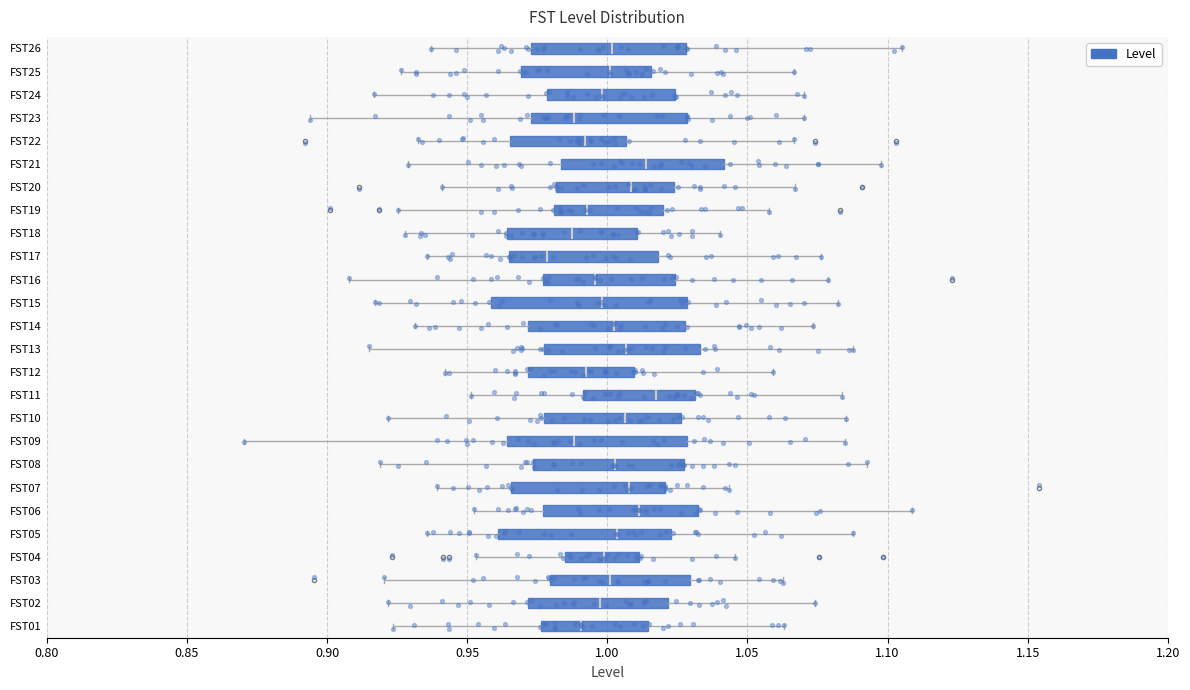

Reading bottom to top, read every box against the x-axis: the position of its median line, the range the box covers, and the ends of its whiskers. The values are not printed on the chart, so give them approximately, as read against the axis.

FST01: median 0.990, box 0.975 to 1.015, whiskers 0.925 to 1.065
FST02: median 0.995, box 0.970 to 1.020, whiskers 0.920 to 1.075
FST03: median 1.000, box 0.980 to 1.030, whiskers 0.920 to 1.065
FST04: median 1.000, box 0.985 to 1.010, whiskers 0.955 to 1.045
FST05: median 1.005, box 0.960 to 1.025, whiskers 0.935 to 1.090
FST06: median 1.010, box 0.975 to 1.035, whiskers 0.950 to 1.110
FST07: median 1.010, box 0.965 to 1.020, whiskers 0.940 to 1.045
FST08: median 1.005, box 0.975 to 1.025, whiskers 0.920 to 1.095
FST09: median 0.990, box 0.965 to 1.030, whiskers 0.870 to 1.085
FST10: median 1.005, box 0.975 to 1.025, whiskers 0.920 to 1.085
FST11: median 1.015, box 0.990 to 1.030, whiskers 0.950 to 1.085
FST12: median 0.995, box 0.970 to 1.010, whiskers 0.940 to 1.060
FST13: median 1.005, box 0.975 to 1.035, whiskers 0.915 to 1.090
FST14: median 1.000, box 0.970 to 1.030, whiskers 0.930 to 1.075
FST15: median 1.000, box 0.960 to 1.030, whiskers 0.915 to 1.080
FST16: median 0.995, box 0.975 to 1.025, whiskers 0.910 to 1.080
FST17: median 0.980, box 0.965 to 1.020, whiskers 0.935 to 1.075
FST18: median 0.990, box 0.965 to 1.010, whiskers 0.930 to 1.040
FST19: median 0.995, box 0.980 to 1.020, whiskers 0.925 to 1.060
FST20: median 1.010, box 0.980 to 1.025, whiskers 0.940 to 1.065
FST21: median 1.015, box 0.985 to 1.040, whiskers 0.930 to 1.100
FST22: median 0.990, box 0.965 to 1.005, whiskers 0.930 to 1.065
FST23: median 0.990, box 0.975 to 1.030, whiskers 0.895 to 1.070
FST24: median 1.000, box 0.980 to 1.025, whiskers 0.915 to 1.070
FST25: median 1.000, box 0.970 to 1.015, whiskers 0.925 to 1.065
FST26: median 1.000, box 0.975 to 1.030, whiskers 0.935 to 1.105